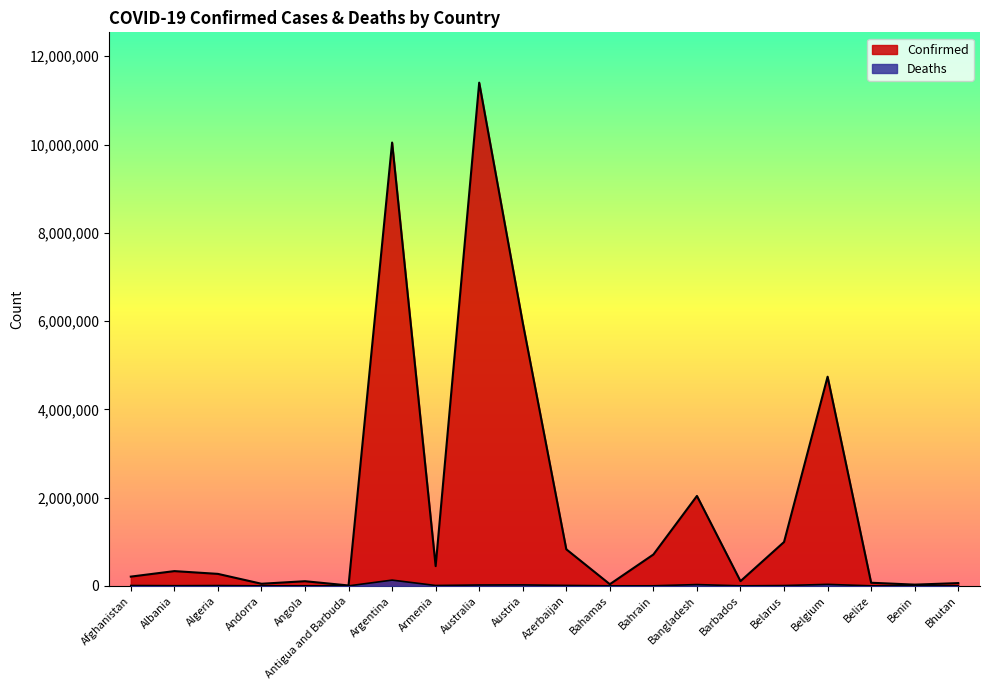

What is the minimum value for Deaths?

21